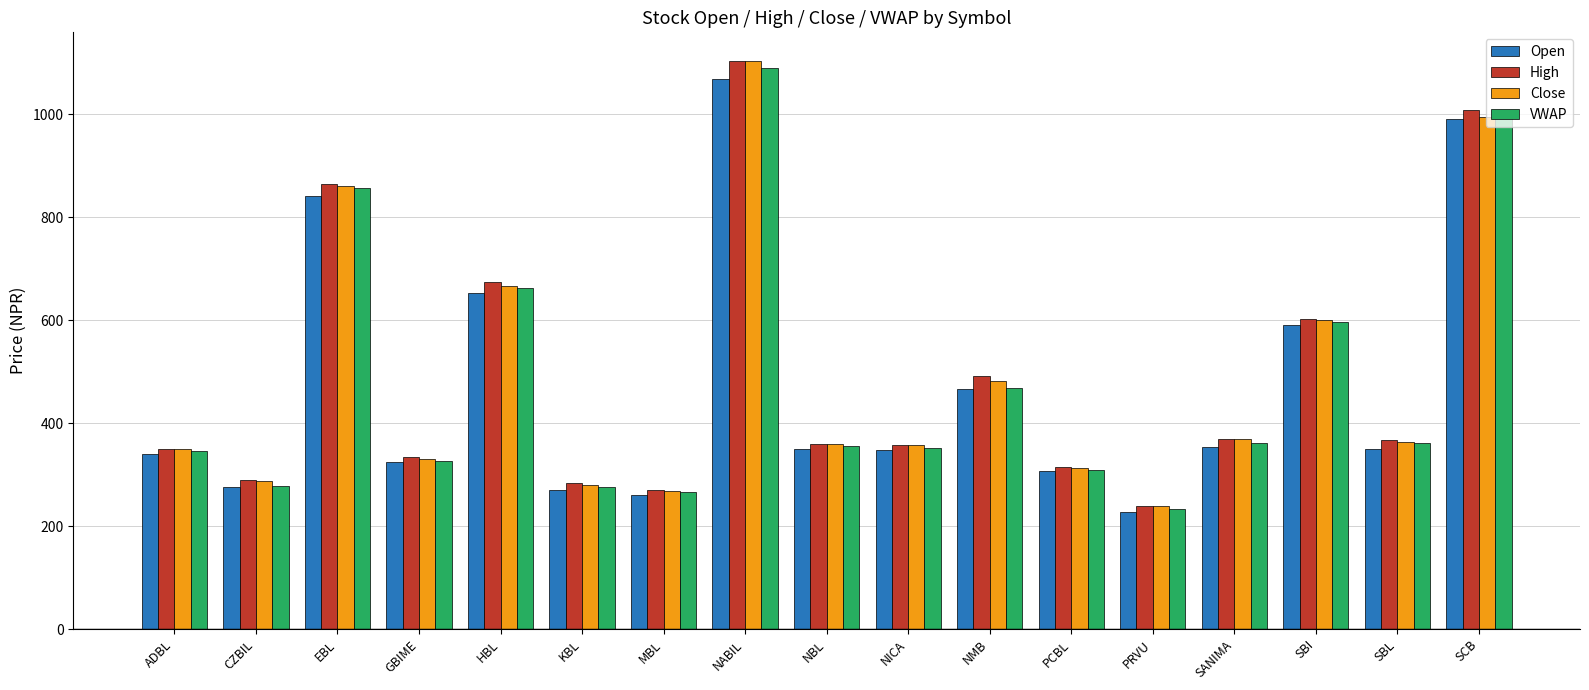

Which category has the lowest value across all series?

PRVU